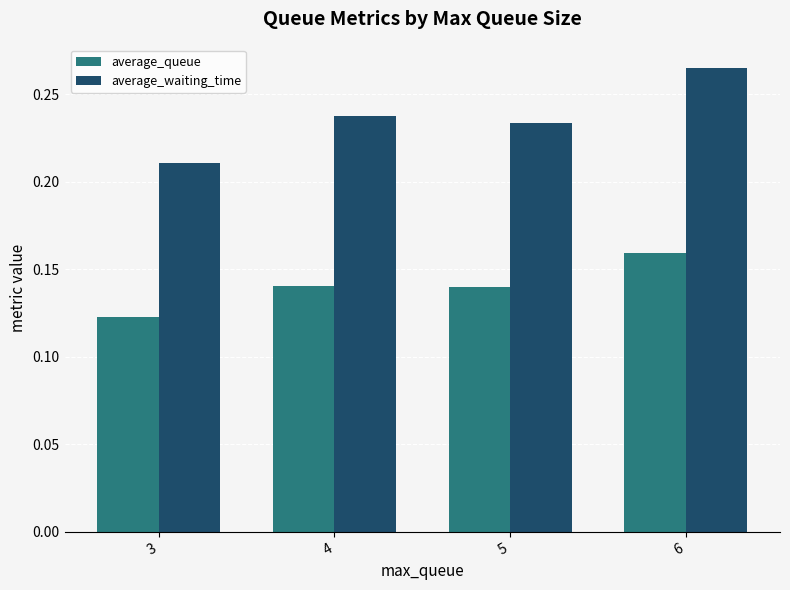

What is the sum of the average_waiting_time values at 5 and 4?

0.5